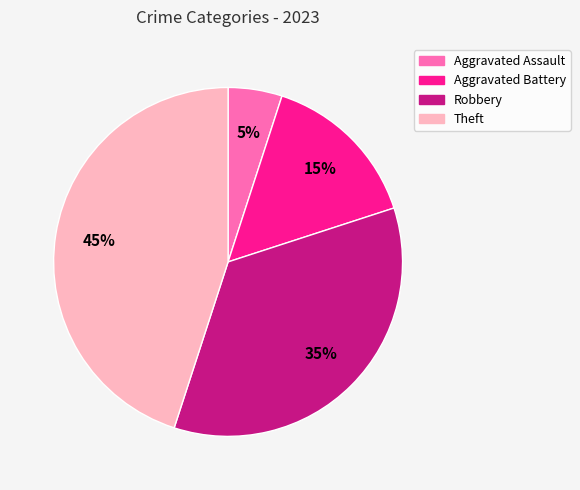

Between Theft and Robbery, which is larger?

Theft